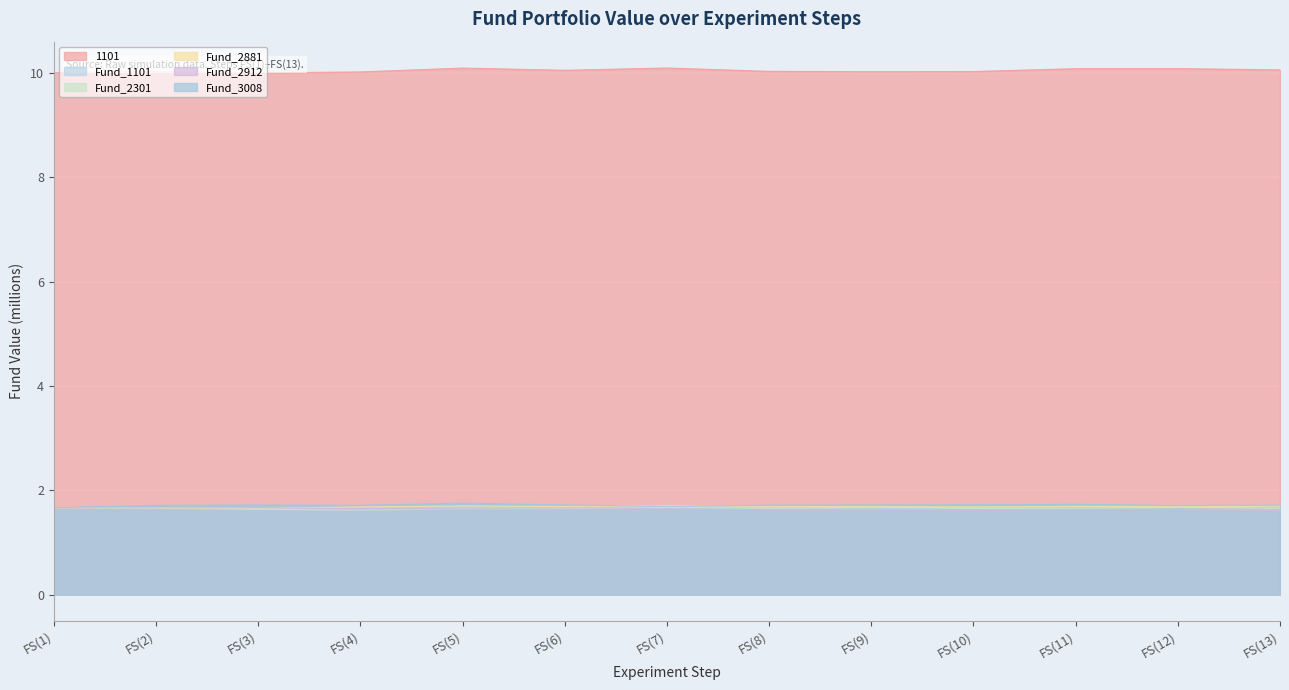

At which category is the sum across all series the highest?

FS(7)